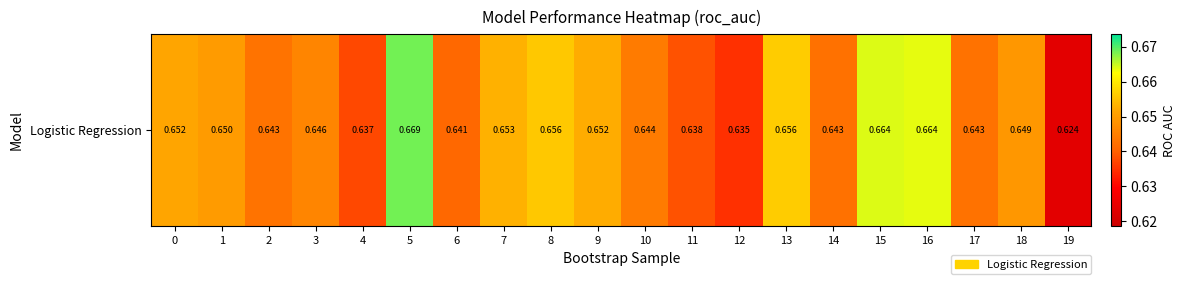

What is the sum of the values at 16 and 13?

1.3